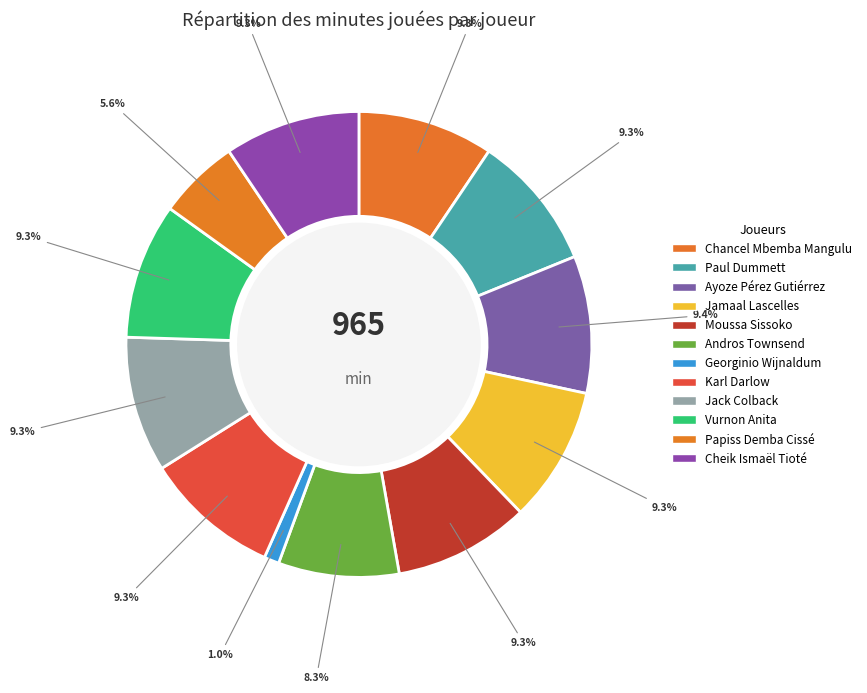

How many slices are in this pie chart?

12